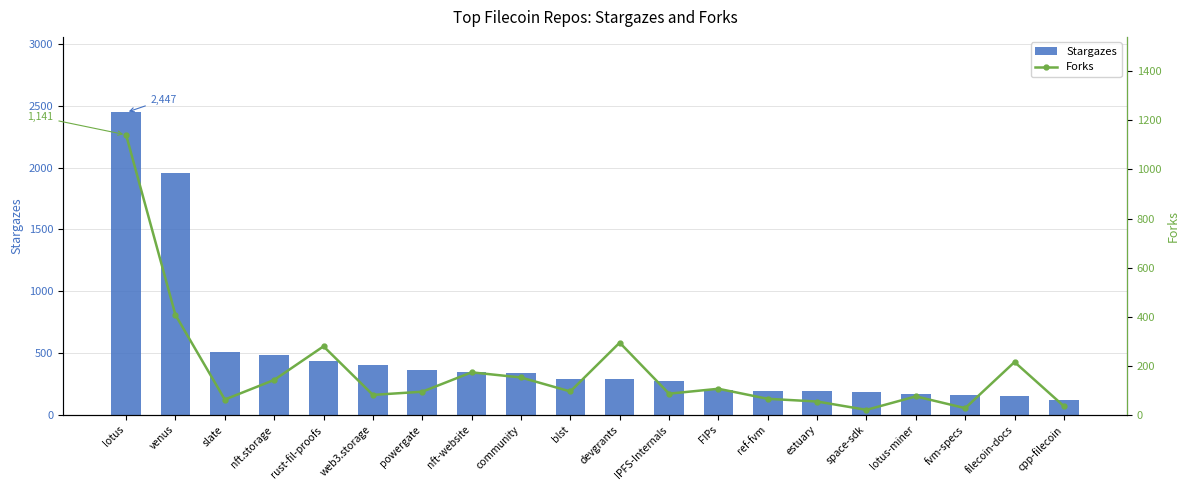

What is the sum of all Stargazes values?

9501